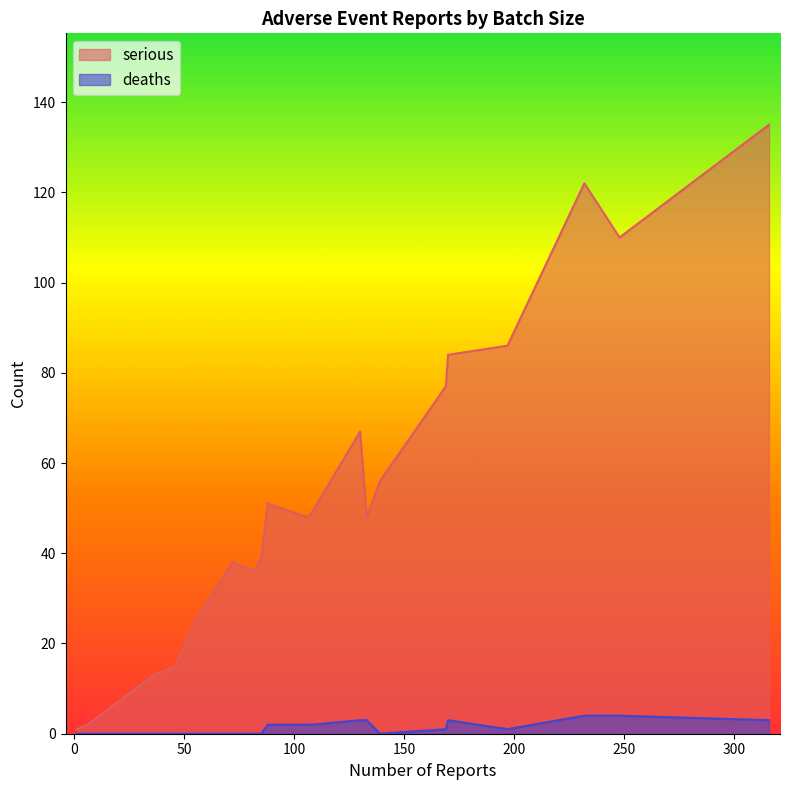

Rank the series by their average value, from highest to lowest.

serious, deaths